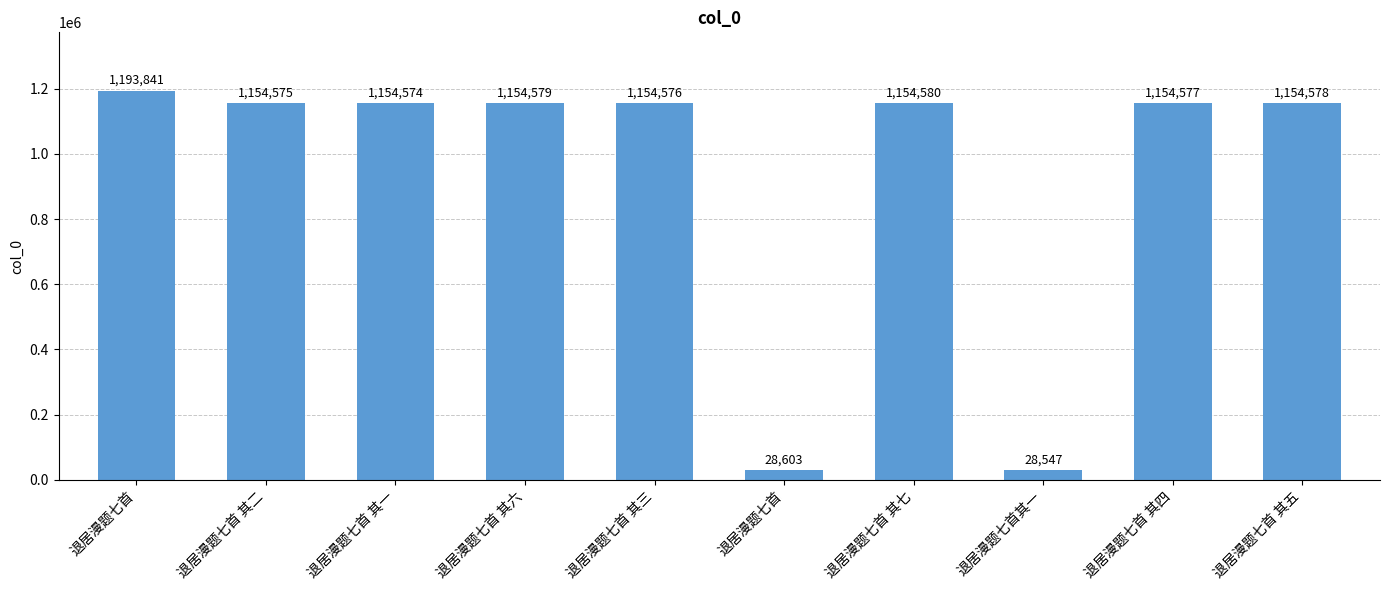

How many categories are shown in the chart?

10